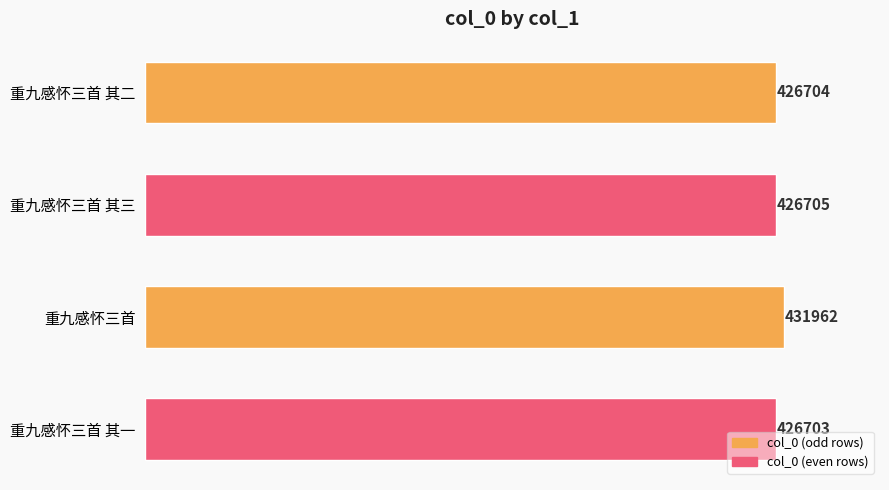

List the labels in order of value, smallest first.

重九感怀三首 其一, 重九感怀三首 其二, 重九感怀三首 其三, 重九感怀三首